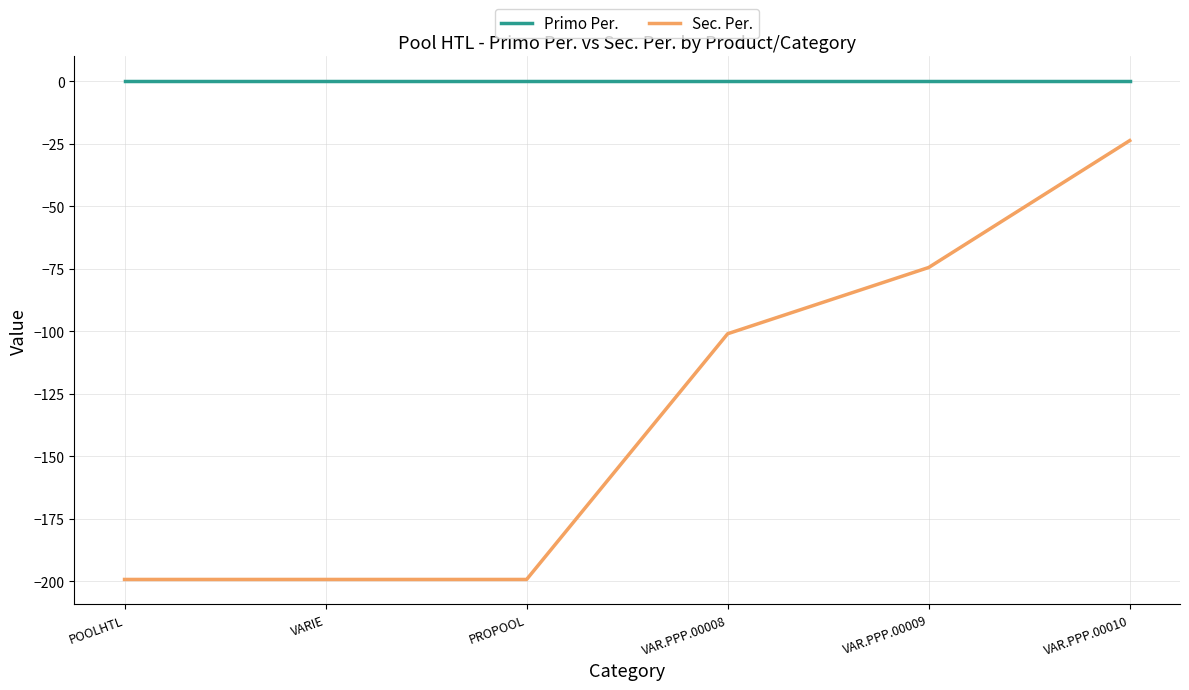

Rank the series at VAR.PPP.00008 from lowest to highest value.

Sec. Per., Primo Per.